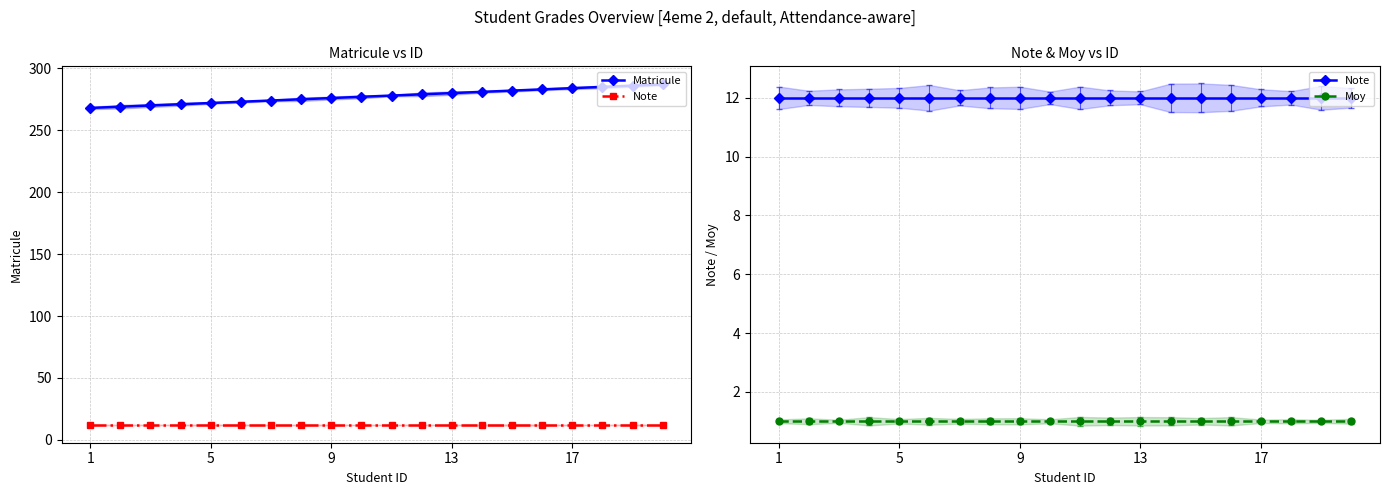

True or false: Matricule and Note intersect in this chart.

False